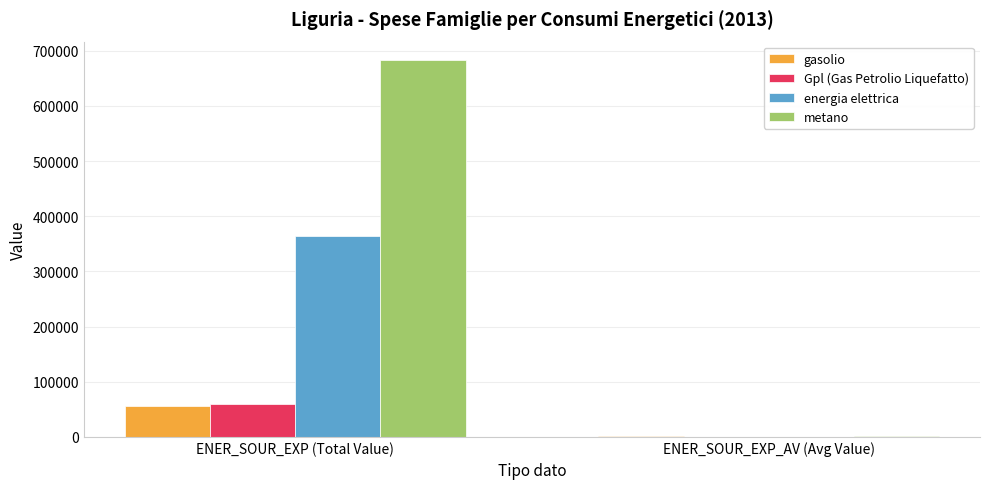

What are all the series names shown in the legend?

gasolio, Gpl (Gas Petrolio Liquefatto), energia elettrica, metano